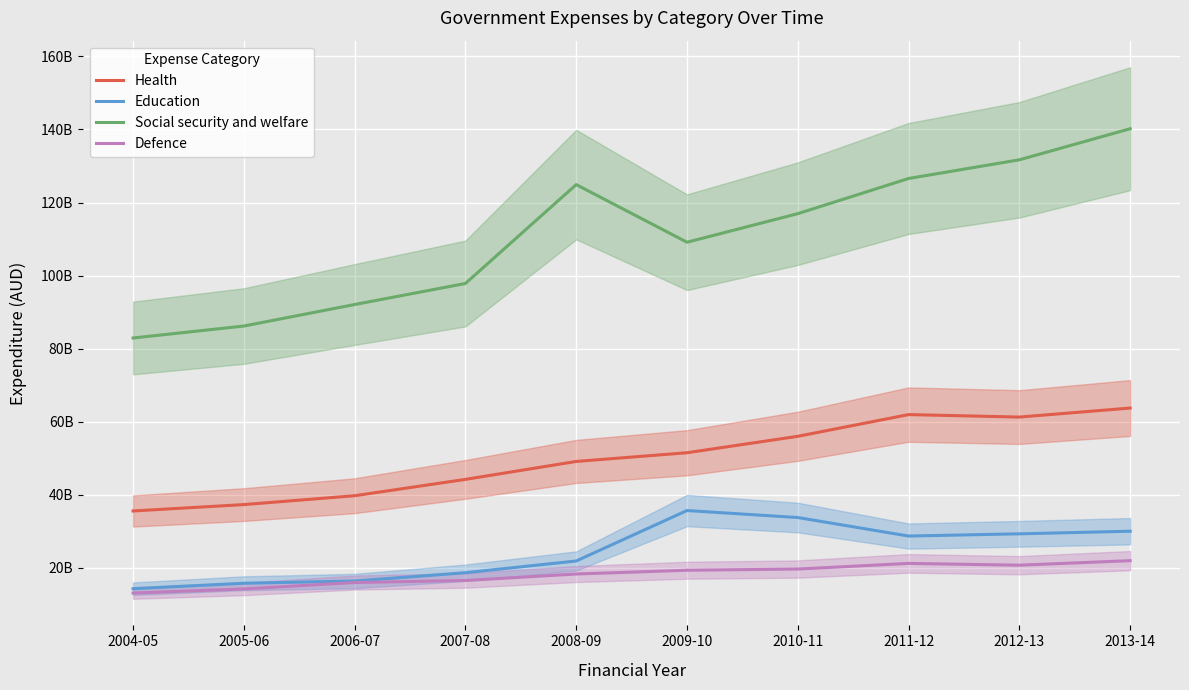

What is the label of the 3rd point from the left?

2006-07